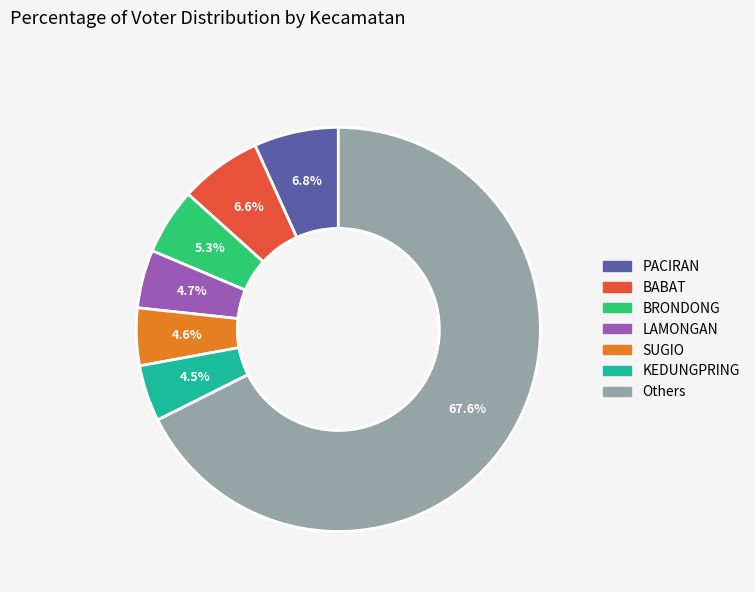

The BABAT slice represents 7% of the pie. True or false?

True